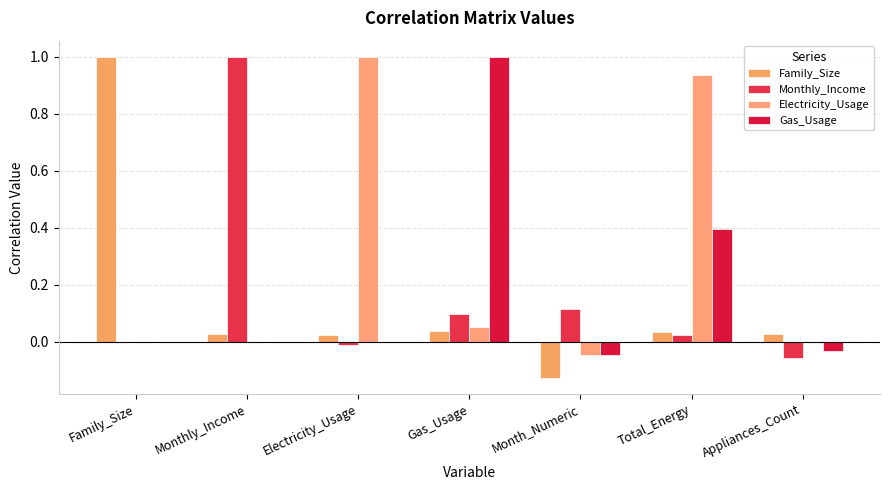

Reading left to right, list all the values displayed in this chart.

Family_Size: 1.0	0.0	0.0	0.0	-0.1	0.0	0.0
Monthly_Income: 0.0	1.0	-0.0	0.1	0.1	0.0	-0.1
Electricity_Usage: 0.0	0.0	1.0	0.1	-0.0	0.9	-0.0
Gas_Usage: 0.0	0.0	0.0	1.0	-0.0	0.4	-0.0